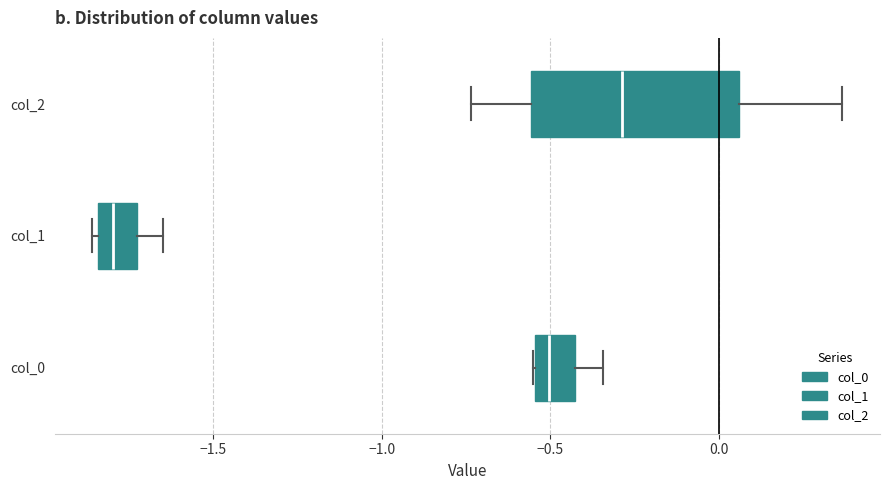

Reading bottom to top, transcribe this box plot: for each box, give where its median line is, the range the box spans, and where its two whiskers end, as read against the x-axis. The values are not printed on the chart, so give them approximately, as read against the axis.

col_0: median -0.50, box -0.55 to -0.45, whiskers -0.55 to -0.35
col_1: median -1.80, box -1.85 to -1.70, whiskers -1.85 (just left of the box's left edge) to -1.65
col_2: median -0.30, box -0.55 to 0.05, whiskers -0.75 to 0.35